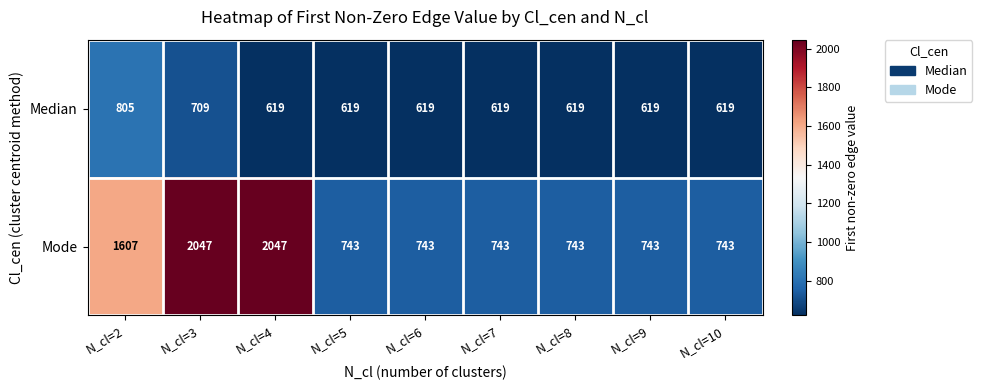

At which category is the sum across all series the highest?

N_cl=3